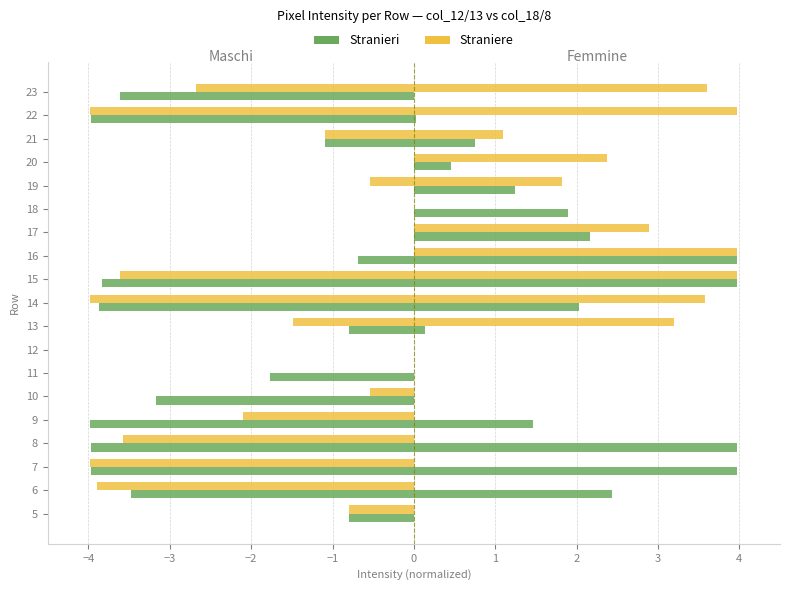

The value of col_18 at 14 is 2.0. True or false?

True